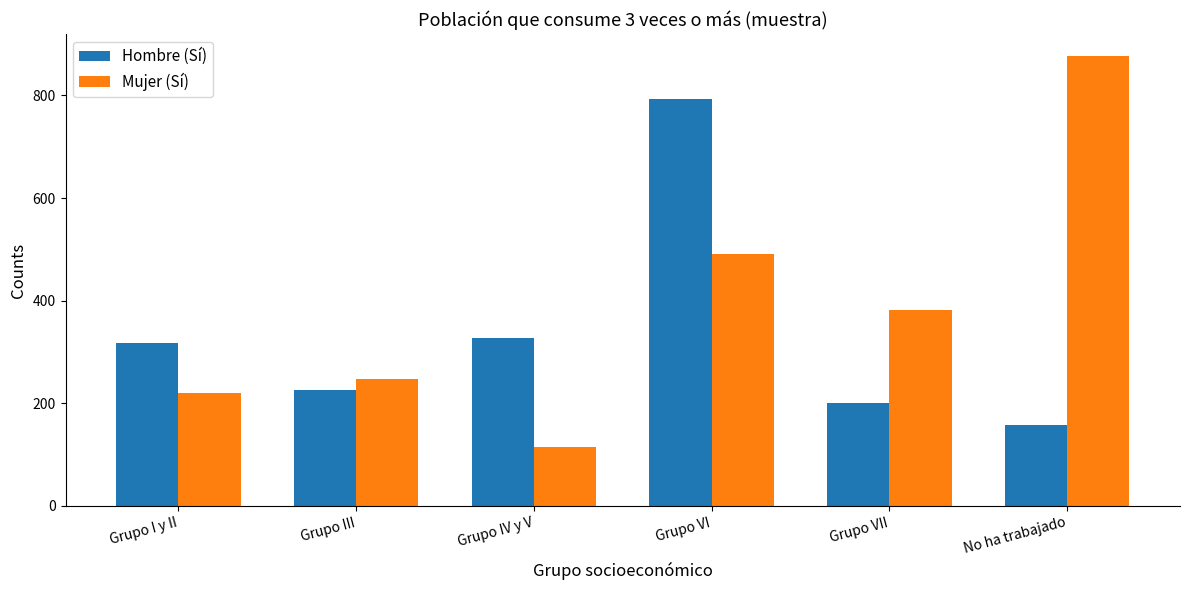

Reading right to left, extract all data points from this chart.

Hombre (Sí): 158	201	794	328	226	318
Mujer (Sí): 876	381	491	115	248	221